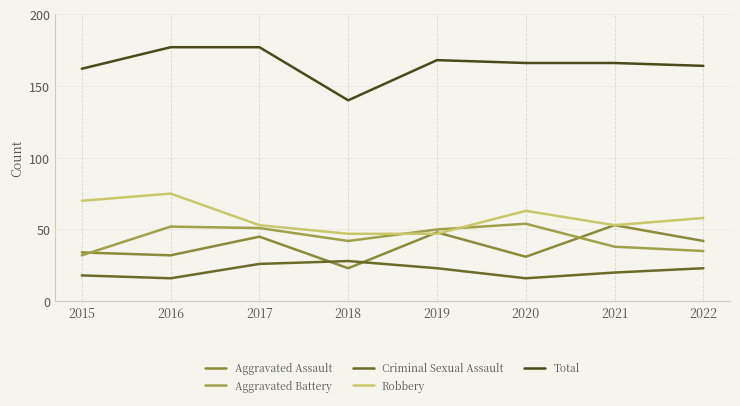

Is this an area chart (filled region under the line)?

No